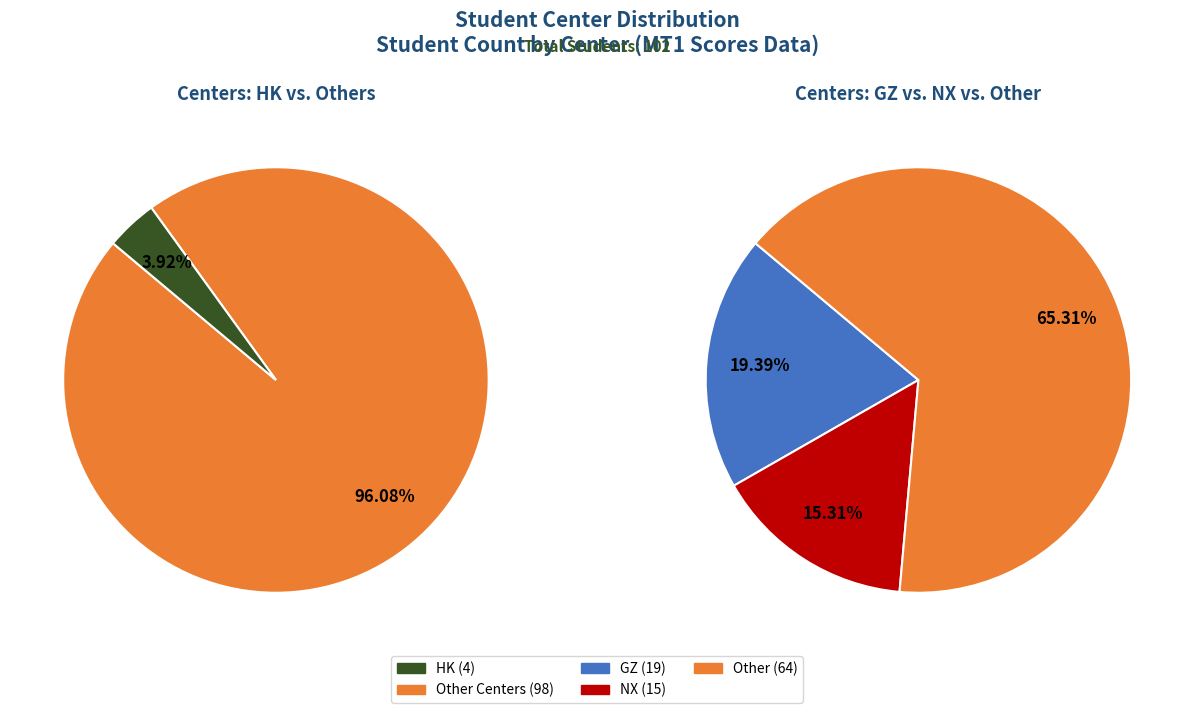

Rank the categories by value from highest to lowest.

Other, GZ, NX, HK